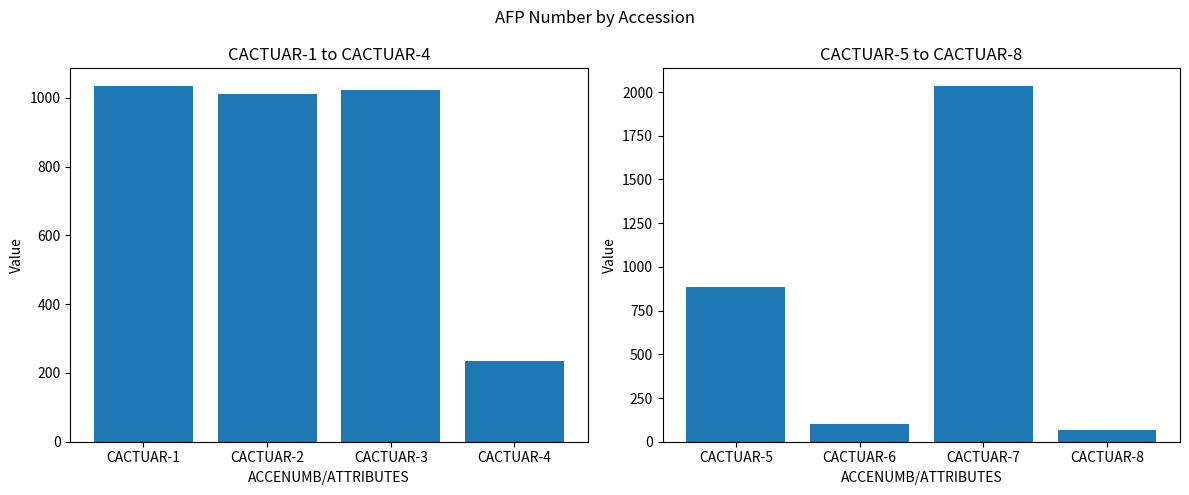

At which label does AFP Number (1-4) reach its peak?

CACTUAR-1